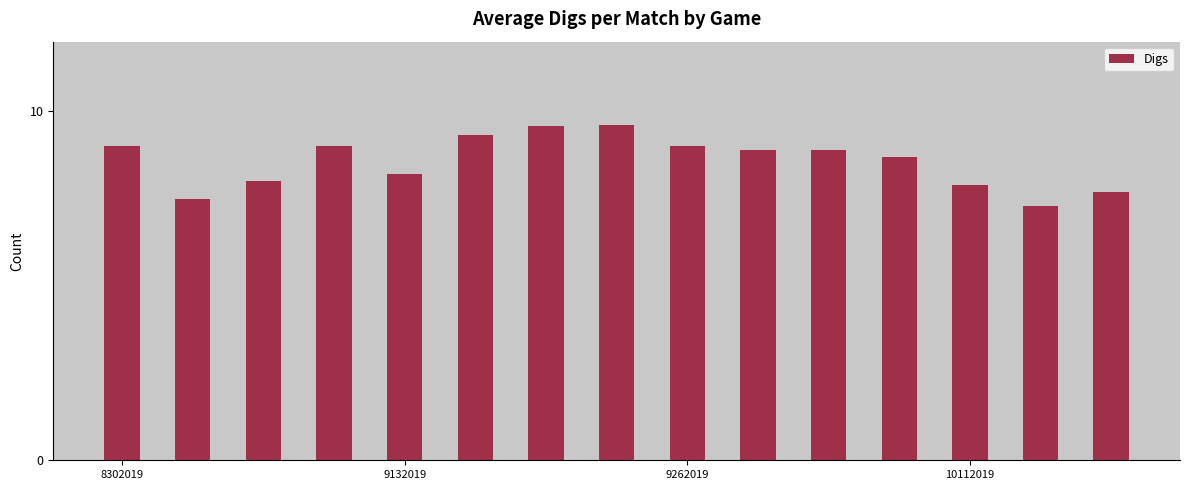

What is the greatest value displayed?

9.6